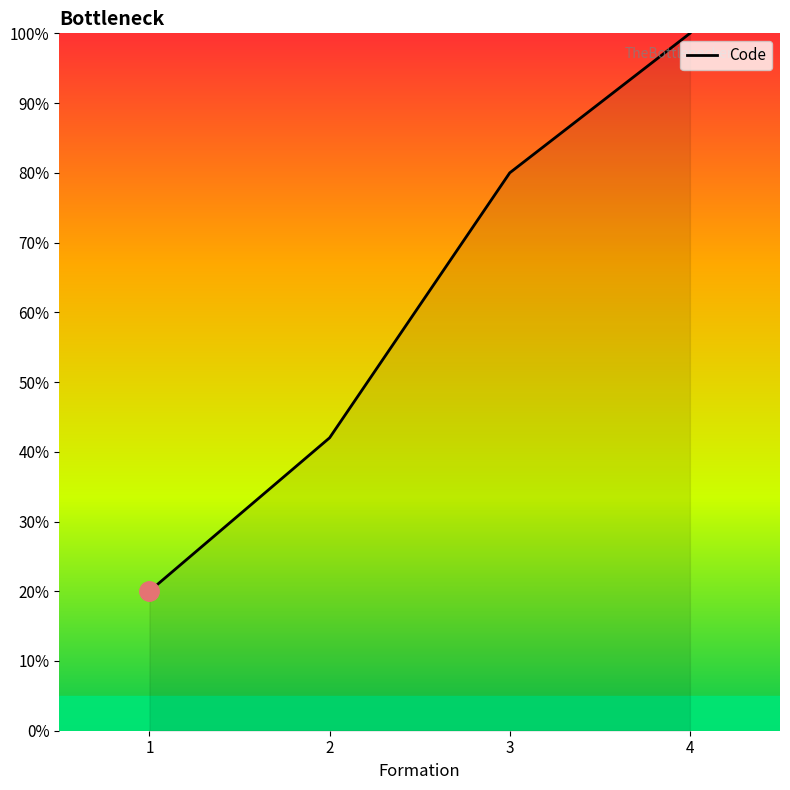

Count the values in the range 42 to 100.

3